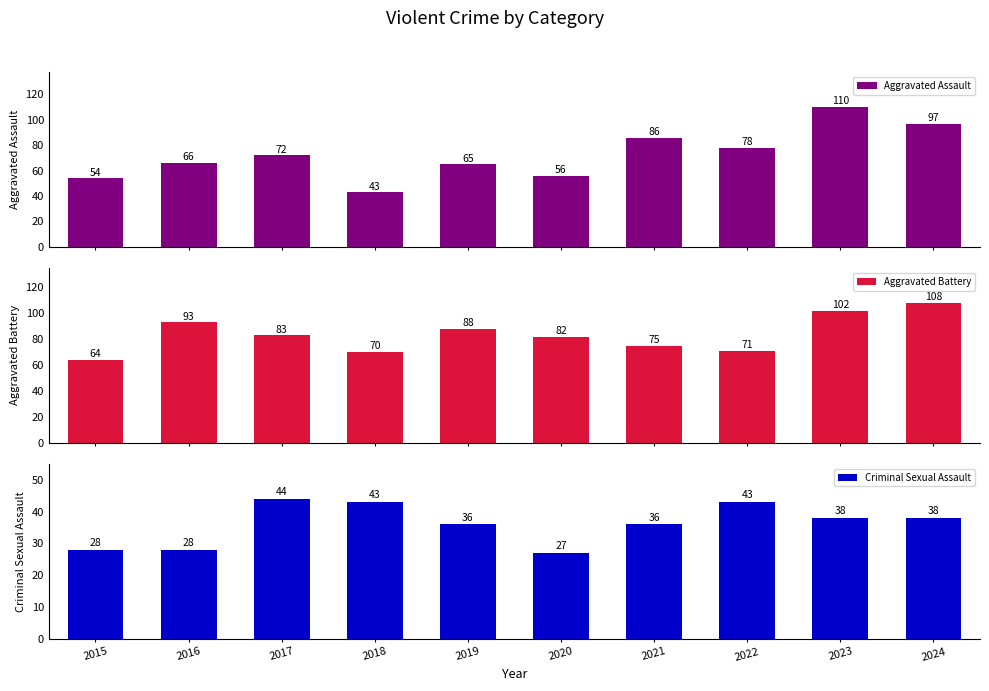

What is the average value of the Aggravated Assault series?

73